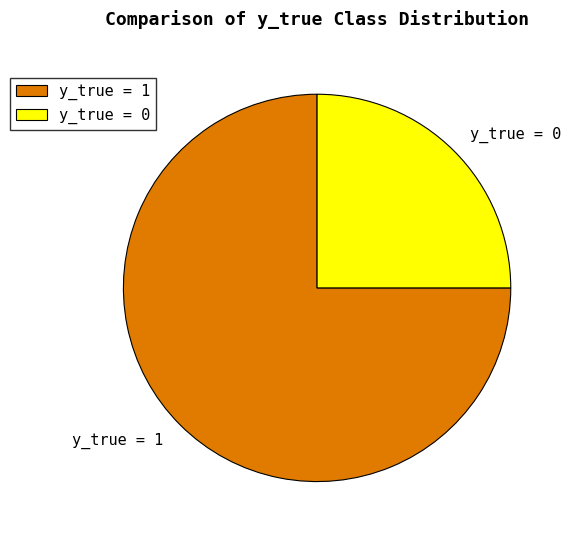

Rank the categories by value from lowest to highest.

y_true = 0, y_true = 1